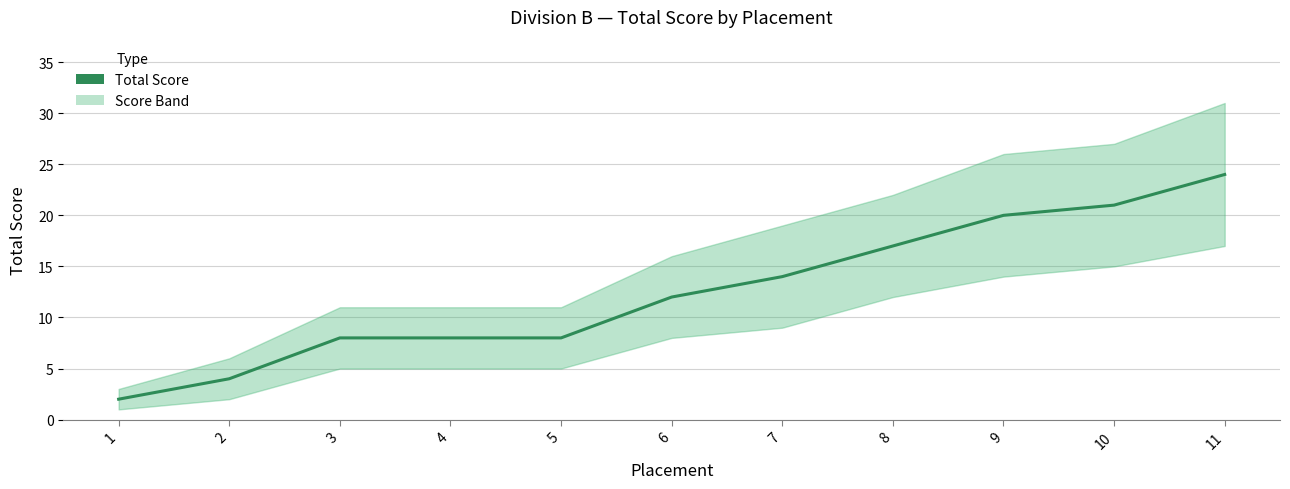

What is the sum of the values at 4 and 7?

22